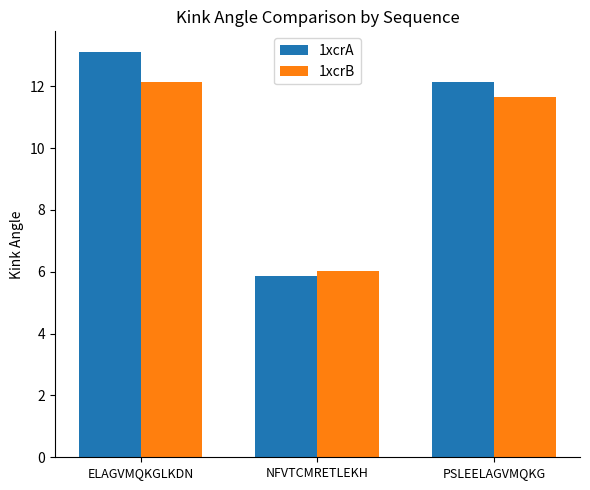

What is the spread (max minus min) of values at PSLEELAGVMQKG?

0.5